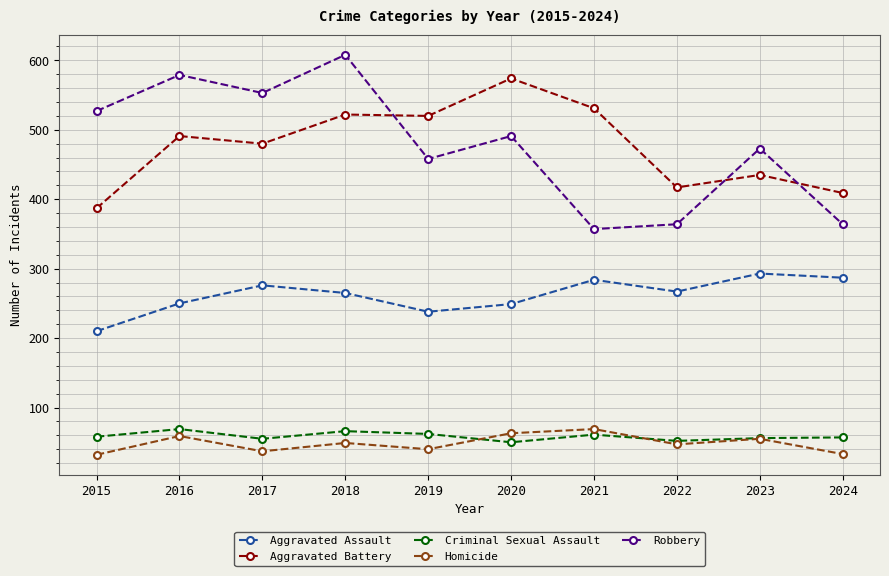

What is the value of the Criminal Sexual Assault point at the 9th from the left?

56